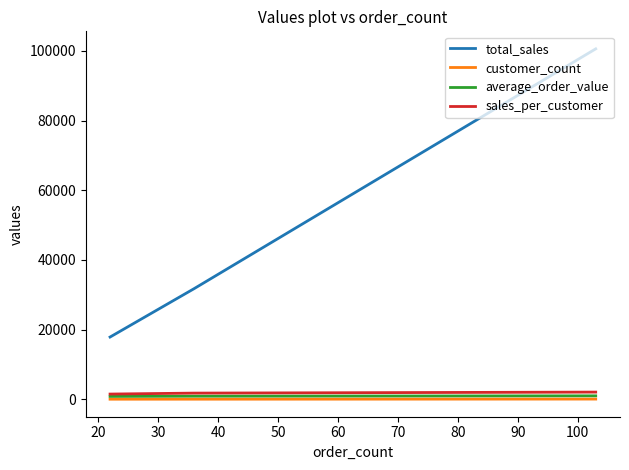

What is the value of the sales_per_customer point at the 3rd from the left?

1487.9